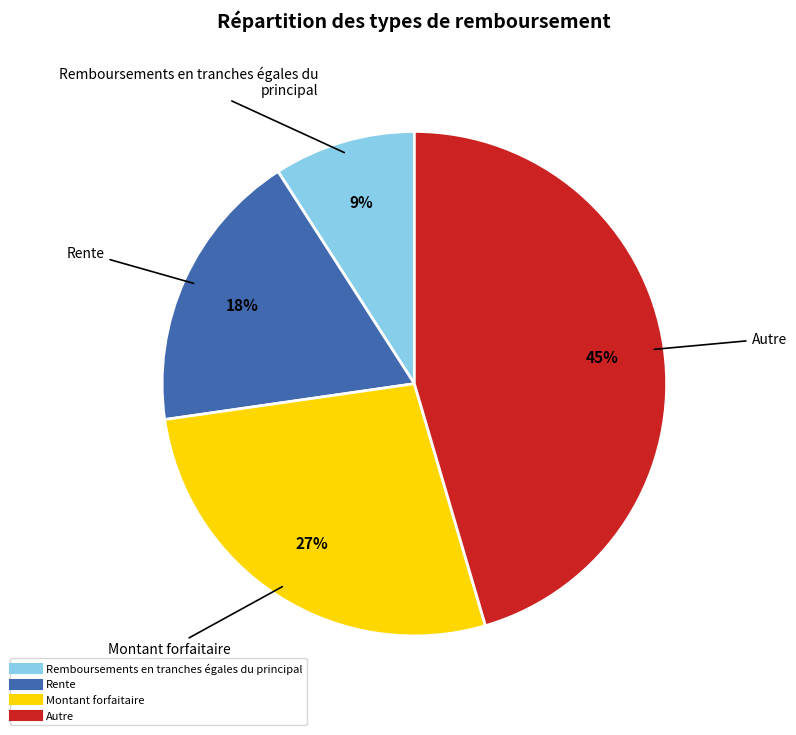

Does Montant forfaitaire account for over 50% of the chart?

No